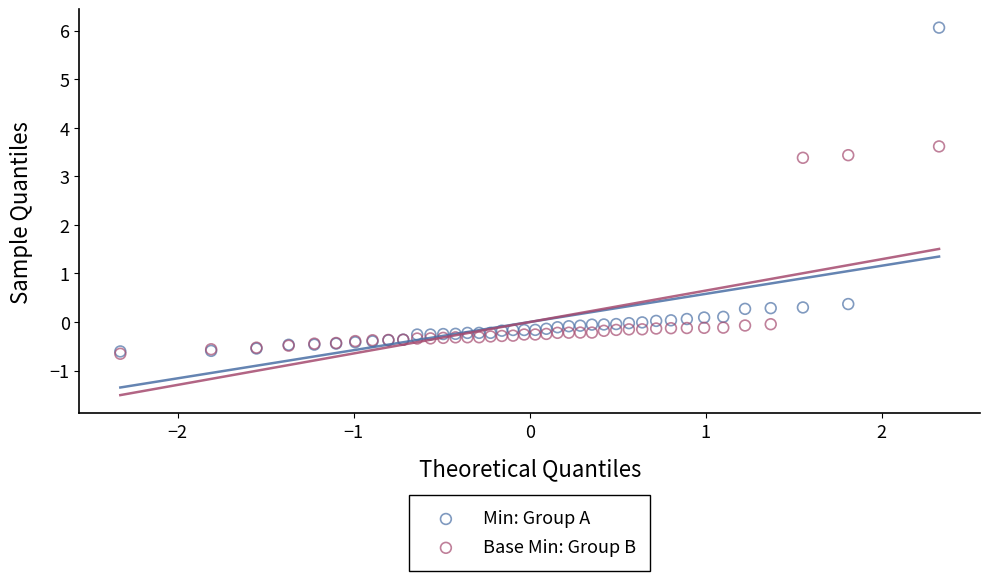

What are all the series names shown in the legend?

Min: Group A, Base Min: Group B